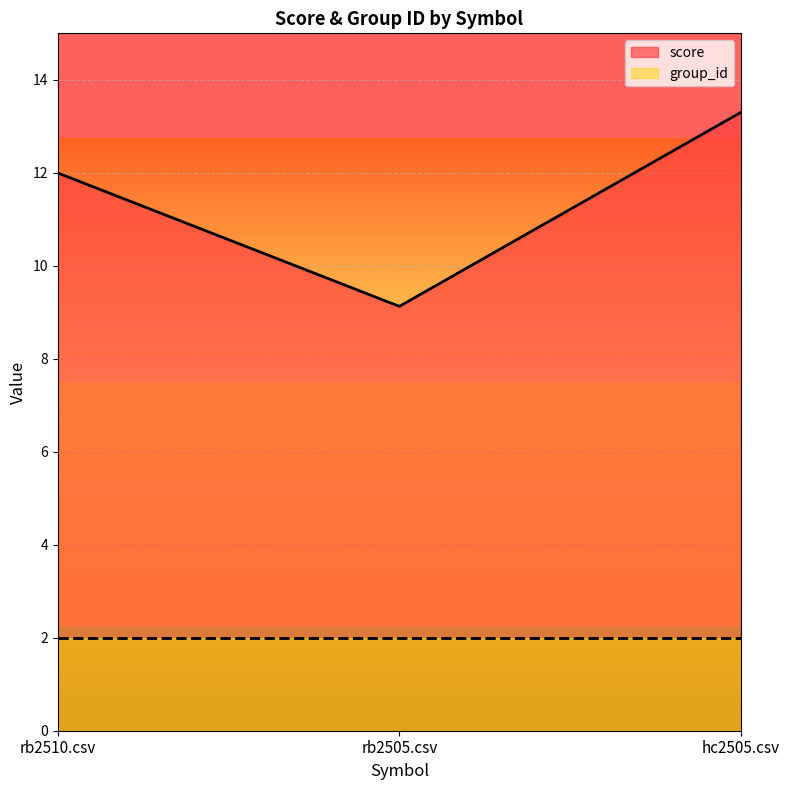

Between rb2505.csv and rb2510.csv, which is larger?

rb2510.csv